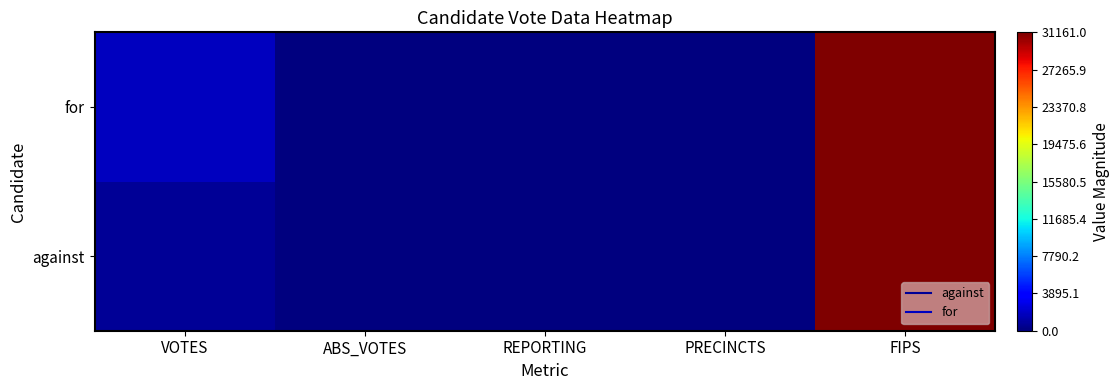

Reading right to left, list all the values displayed in this chart.

against: FIPS=31161	PRECINCTS=8	REPORTING=8	ABS_VOTES=0	VOTES=646
for: FIPS=31161	PRECINCTS=8	REPORTING=8	ABS_VOTES=0	VOTES=1753